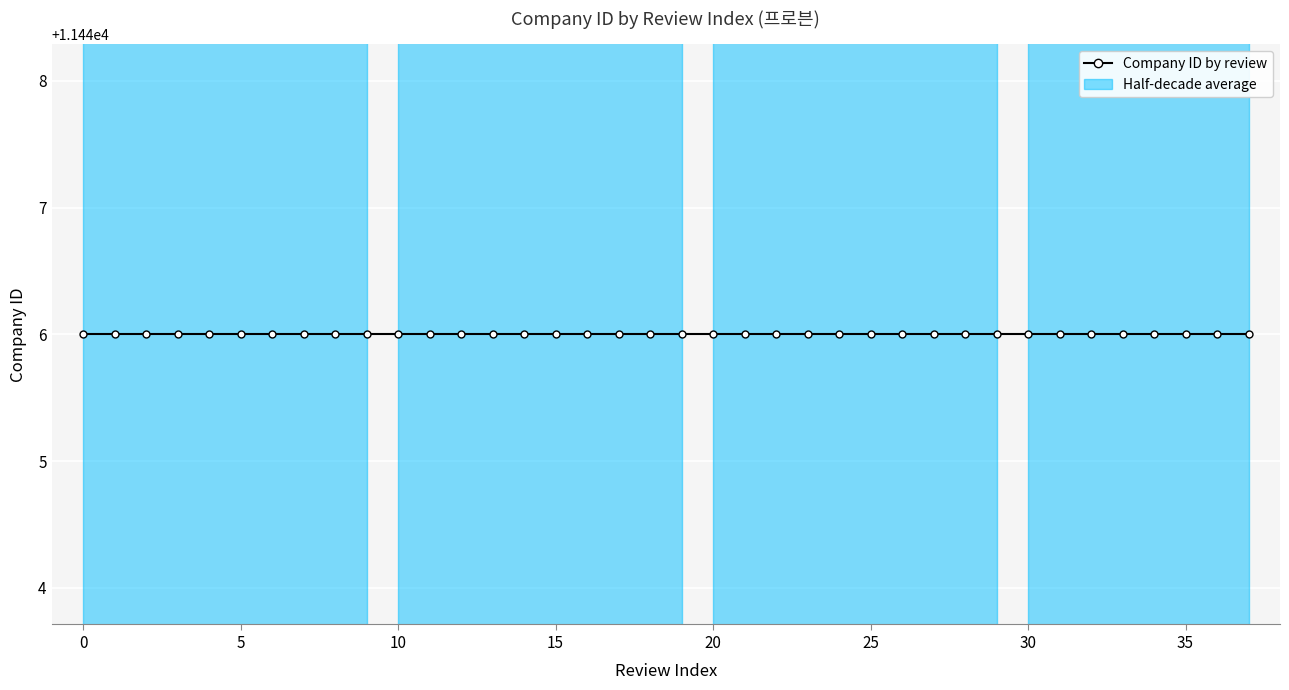

Which has a higher value, 34 or 31?

34